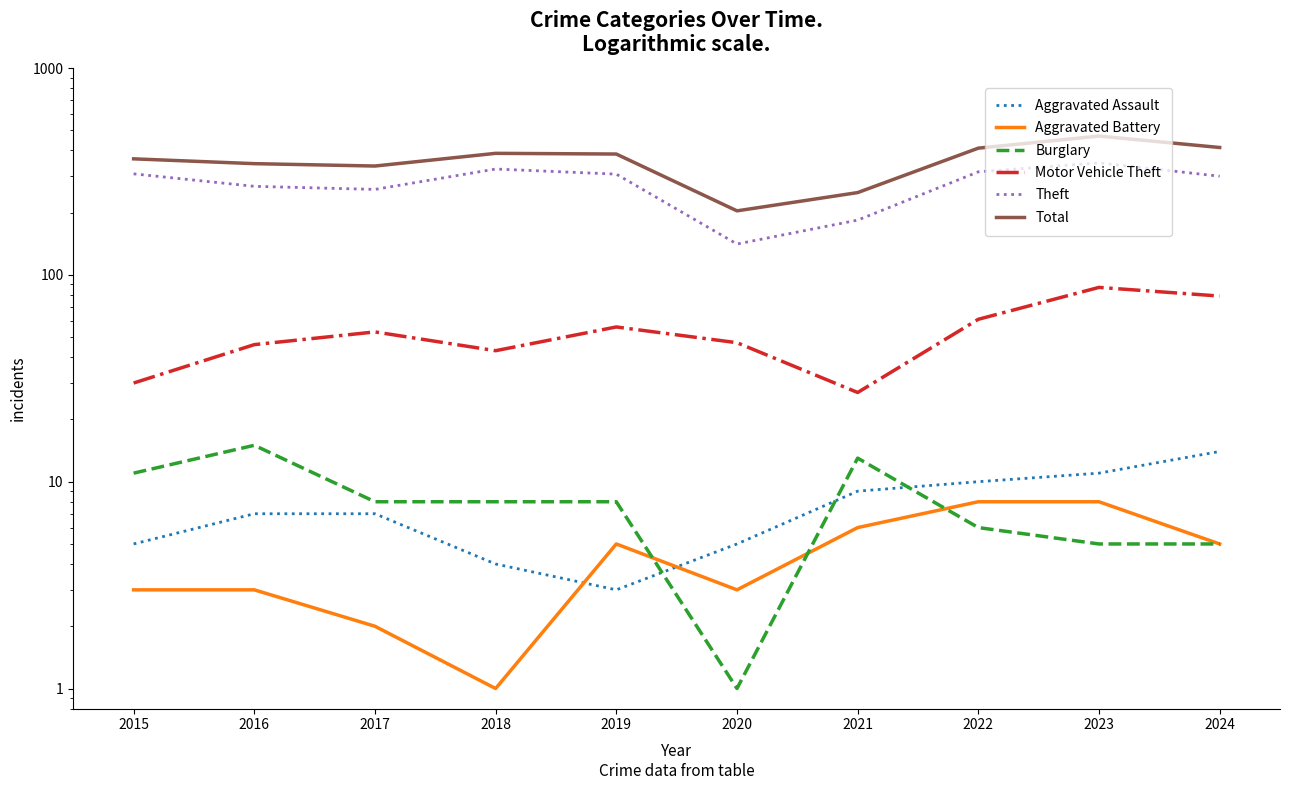

Reading right to left, extract all data points from this chart.

Aggravated Assault: 14	11	10	9	5	3	4	7	7	5
Aggravated Battery: 5	8	8	6	3	5	1	2	3	3
Burglary: 5	5	6	13	1	8	8	8	15	11
Motor Vehicle Theft: 79	87	61	27	47	56	43	53	46	30
Theft: 300	348	315	184	141	307	325	259	268	308
Total: 413	469	410	250	204	384	387	336	345	364